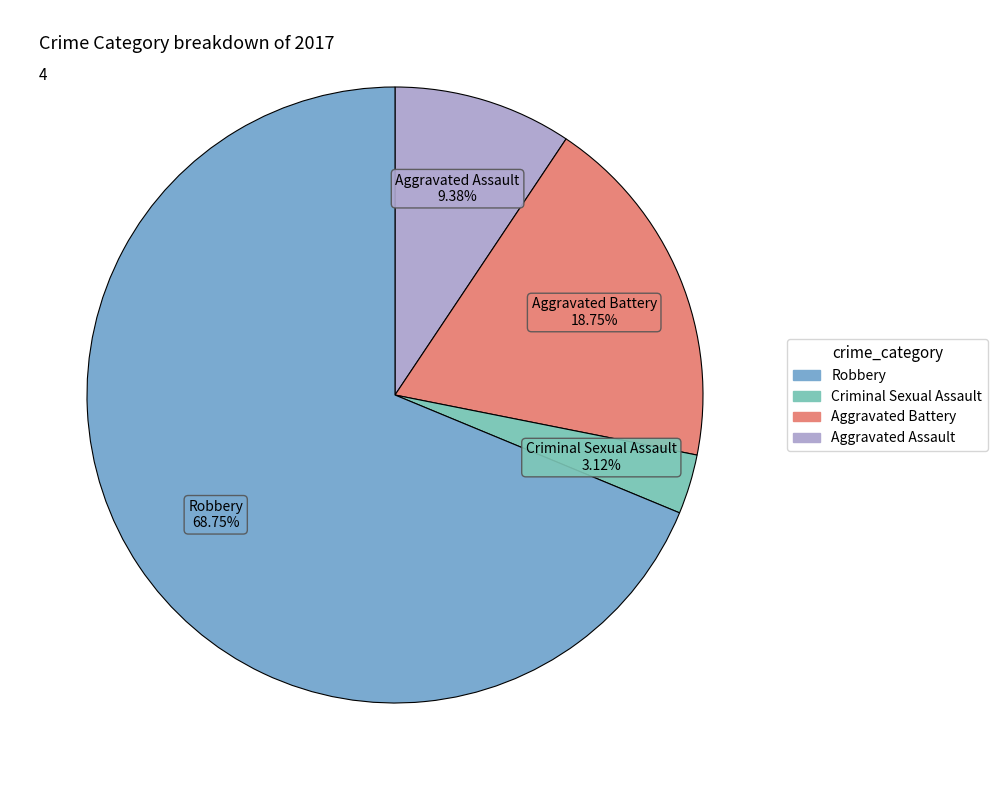

To the nearest percent, what is the difference between the largest and smallest slice percentages?

66%